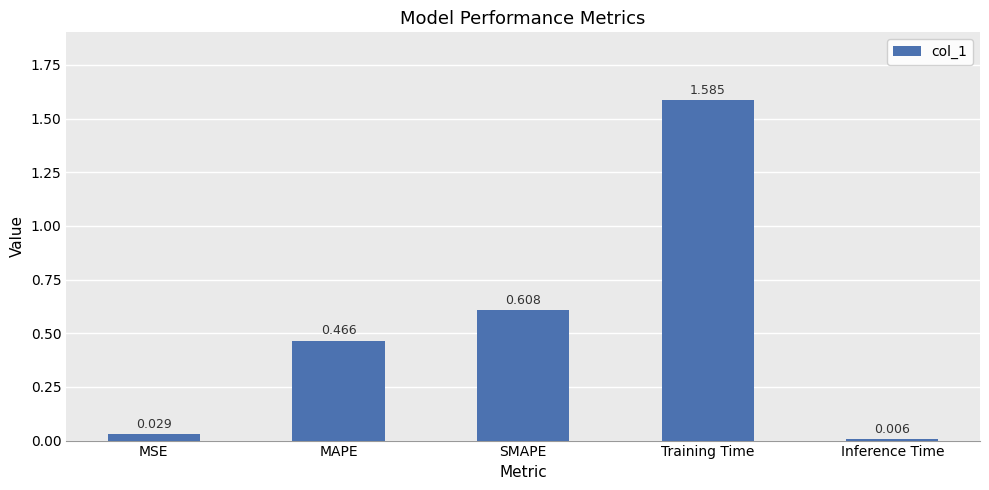

At which label is the value closest to 0?

Inference Time